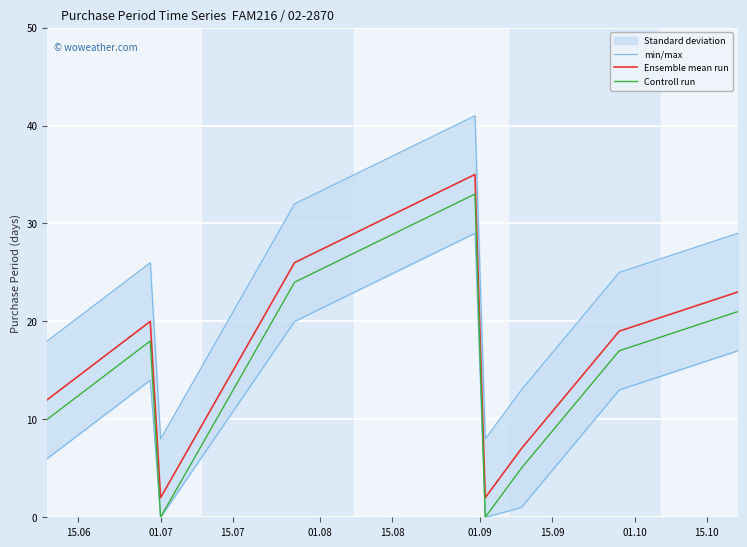

Which series has the largest range (max minus min)?

min/max